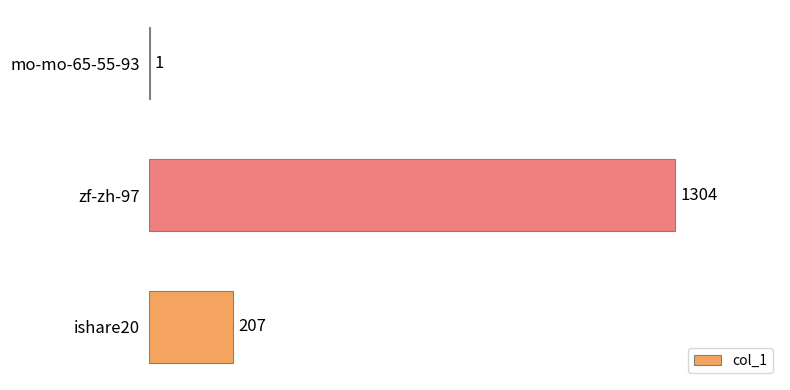

Where is the data nearest to the value 652?

ishare20